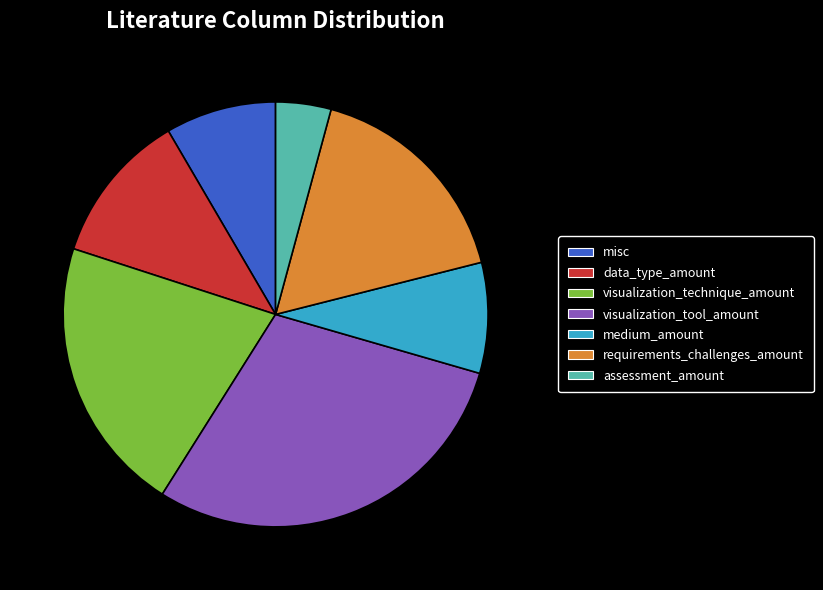

True or false: data_type_amount accounts for 19% of the total.

False